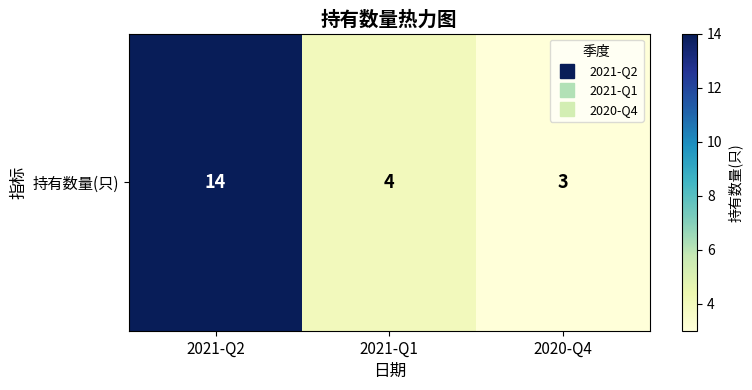

What is the greatest value displayed?

14